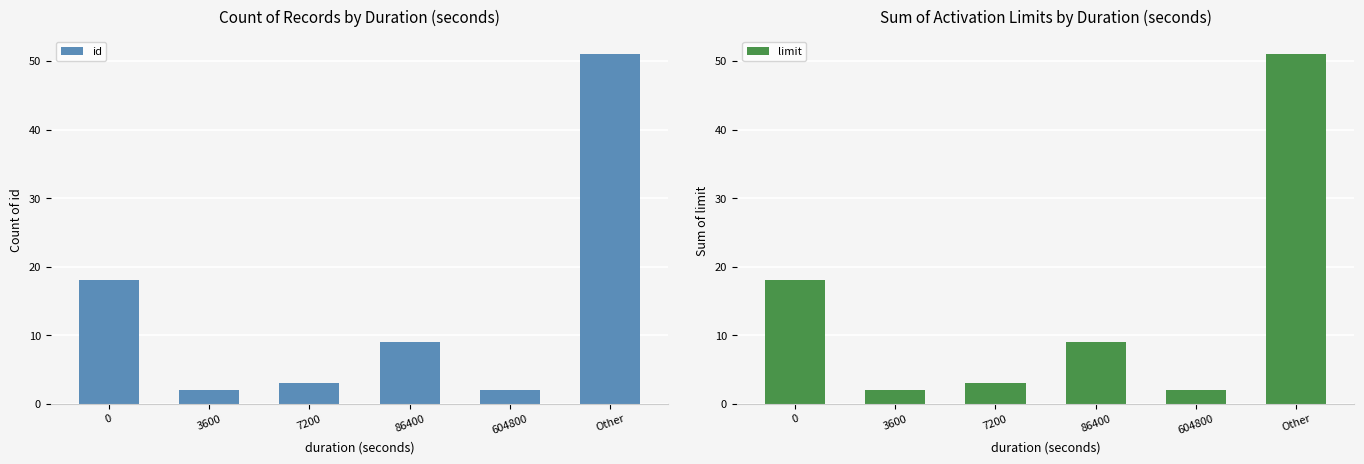

What is the difference between the maximum and minimum values in the limit series?

49